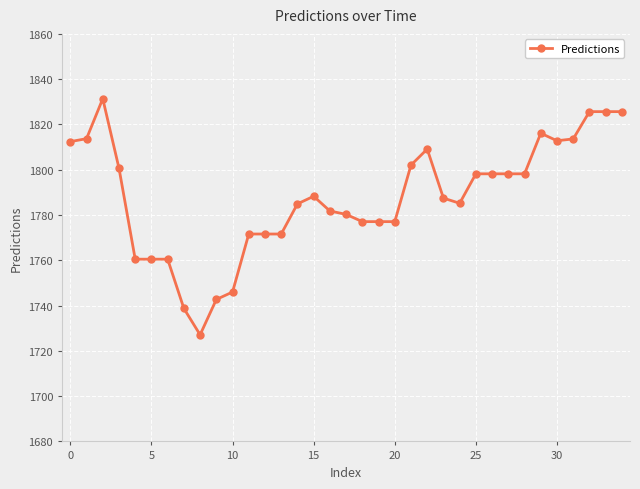

What is the smallest value displayed?

1727.1